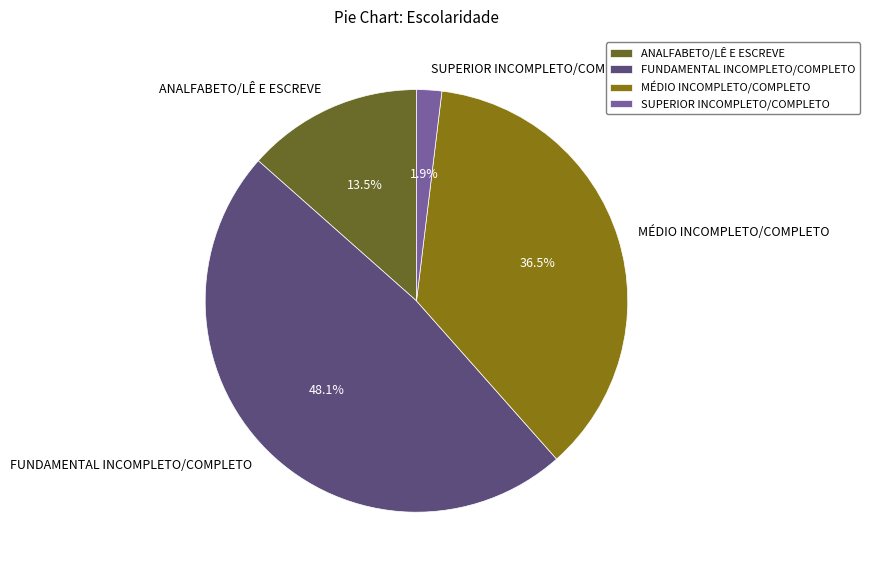

Which category has the smallest portion of the pie?

SUPERIOR INCOMPLETO/COMPLETO